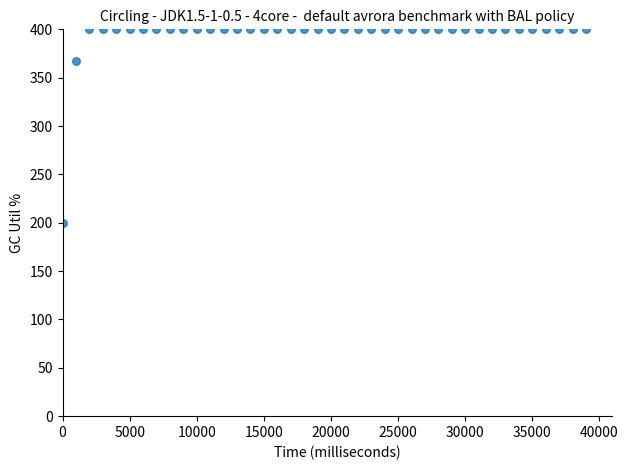

What Y value in the scatter plot is closest to 300?

366.8